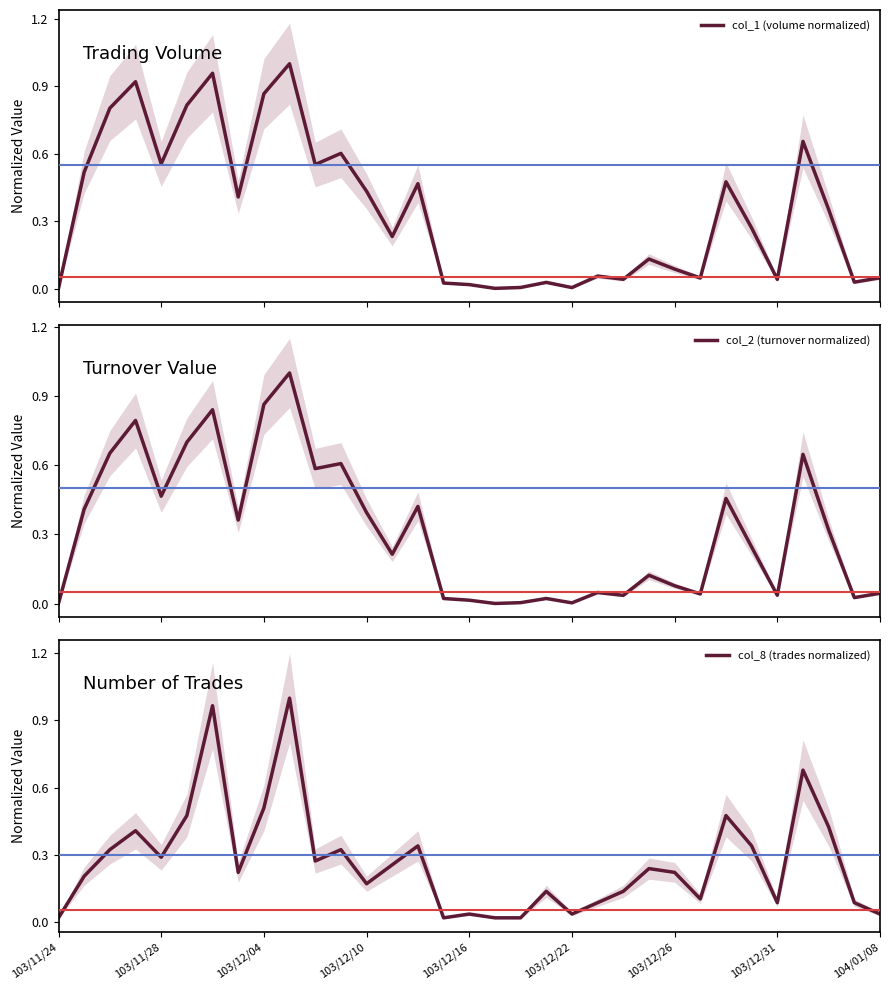

What is the value of the col_8 (trades normalized) point at the 14th from the left?

0.3